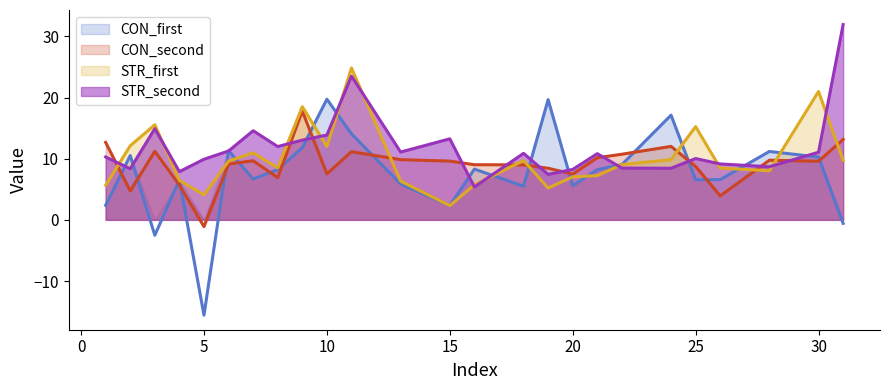

The value of STR_second at 11 is 4.7. True or false?

False